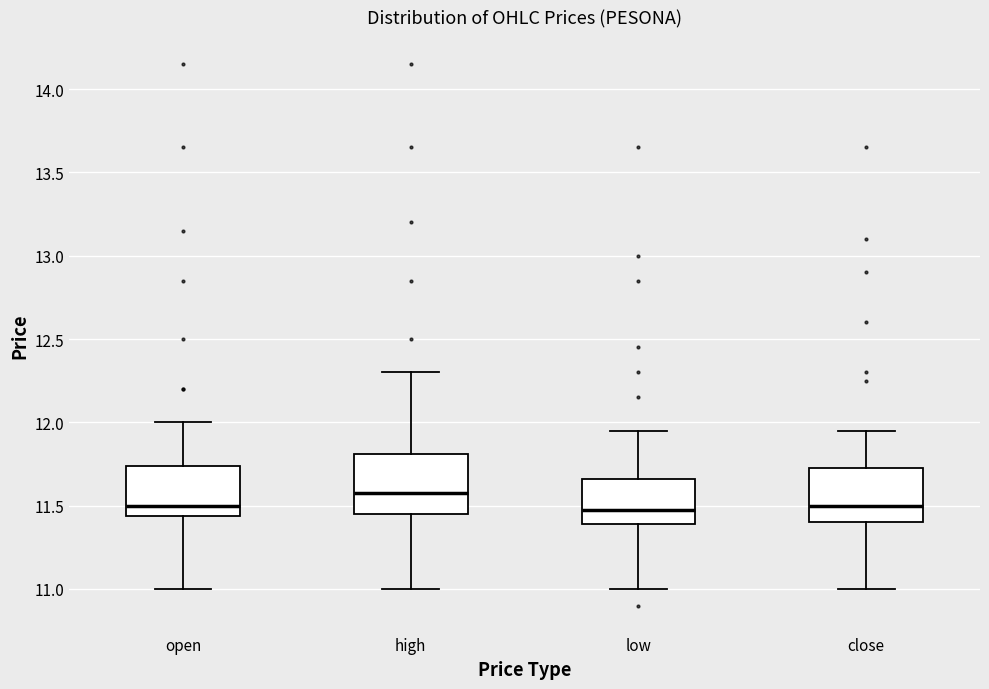

Where is the upper edge of the box for close on the y-axis? The values are not printed on the chart, so give them approximately, as read against the axis.

11.75